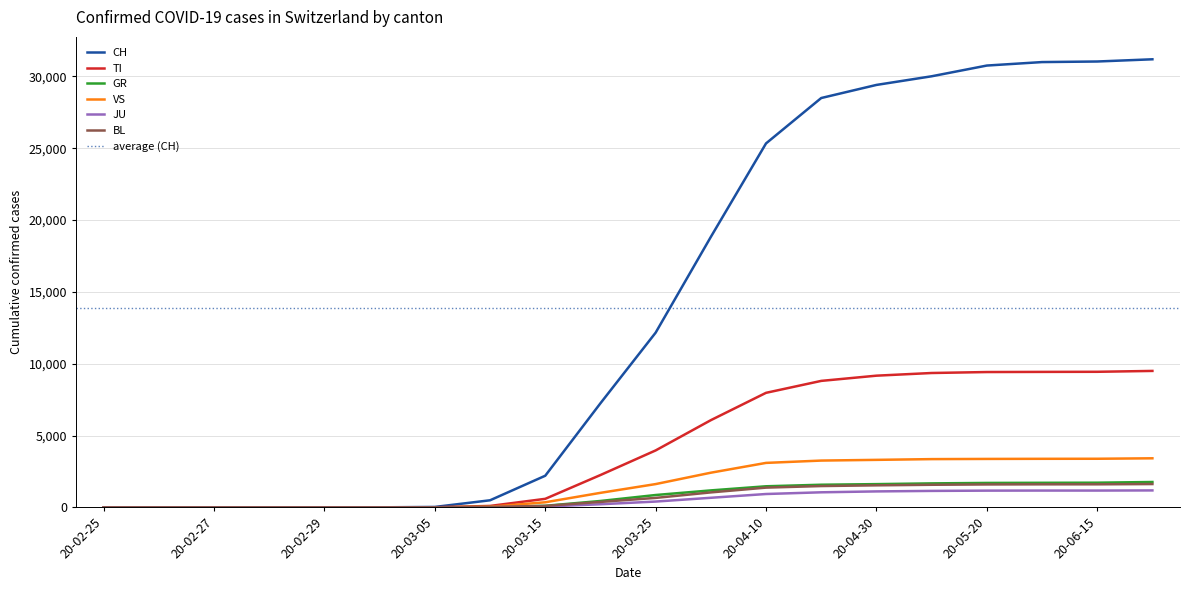

Read the VS value at 2020-05-10, to the nearest 10.

3360